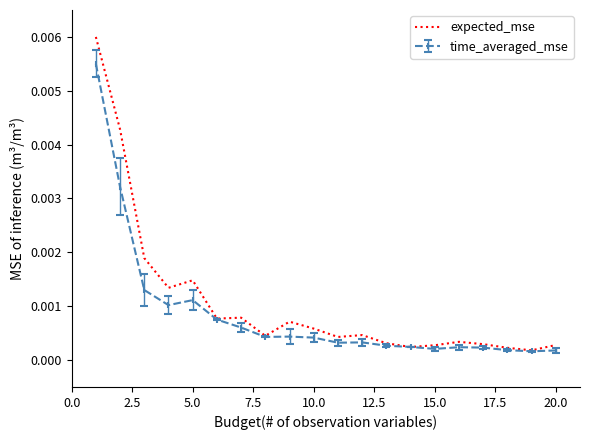

Which series has the widest spread of values?

expected_mse